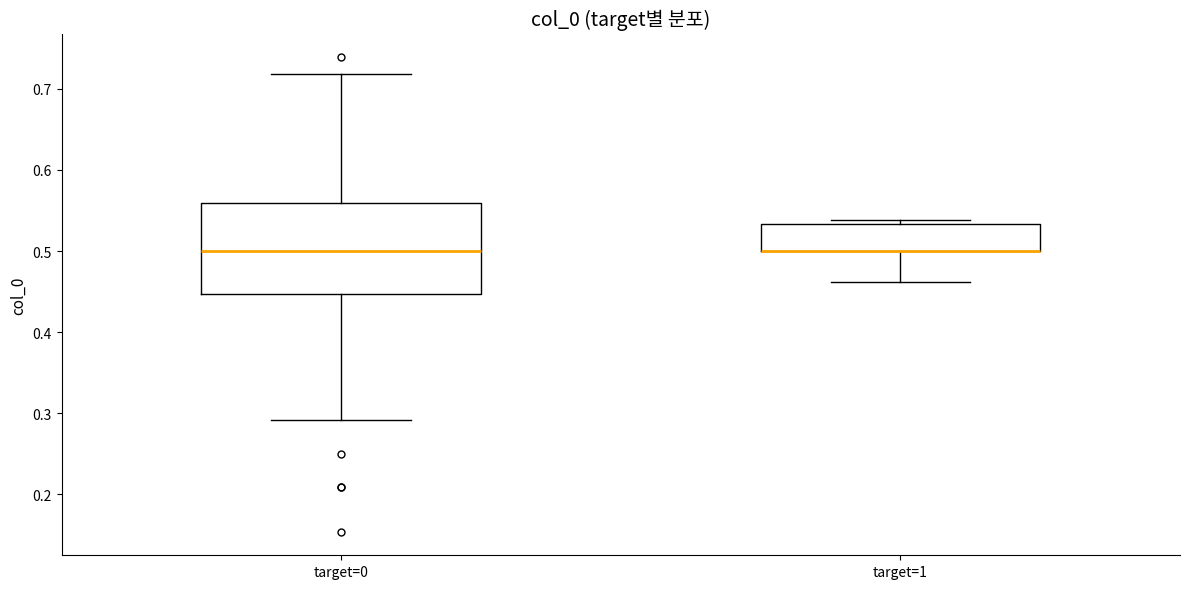

Reading left to right, read every box against the y-axis: the position of its median line, the range the box covers, and the ends of its whiskers. The values are not printed on the chart, so give them approximately, as read against the axis.

target=0: median 0.50, box 0.45 to 0.56, whiskers 0.29 to 0.72
target=1: median 0.50 (drawn on the box's lower edge), box 0.50 to 0.53, whiskers 0.46 to 0.54